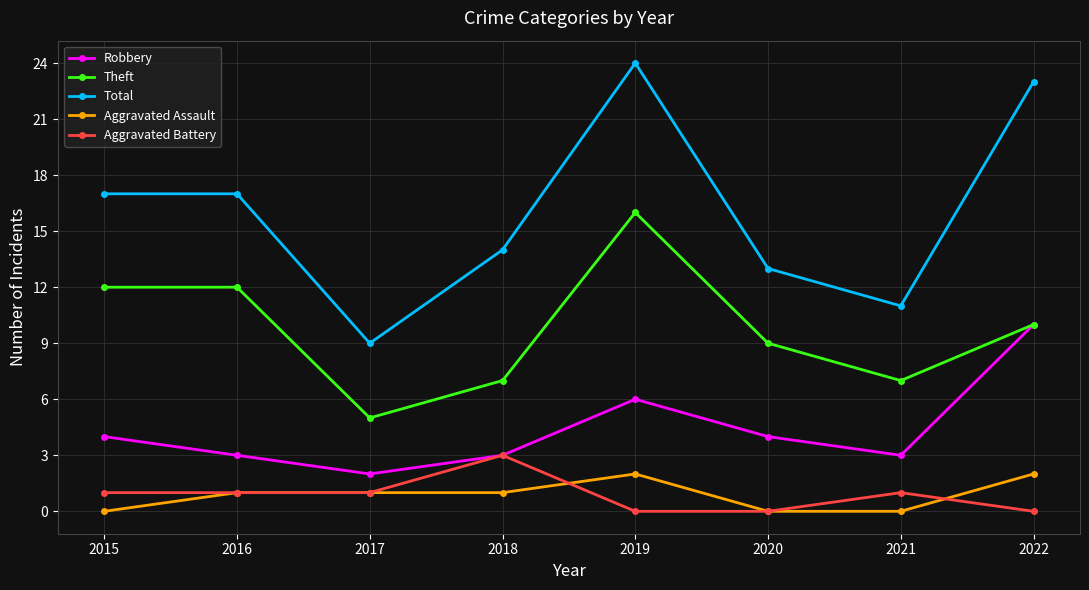

How many lines are shown in the chart?

5